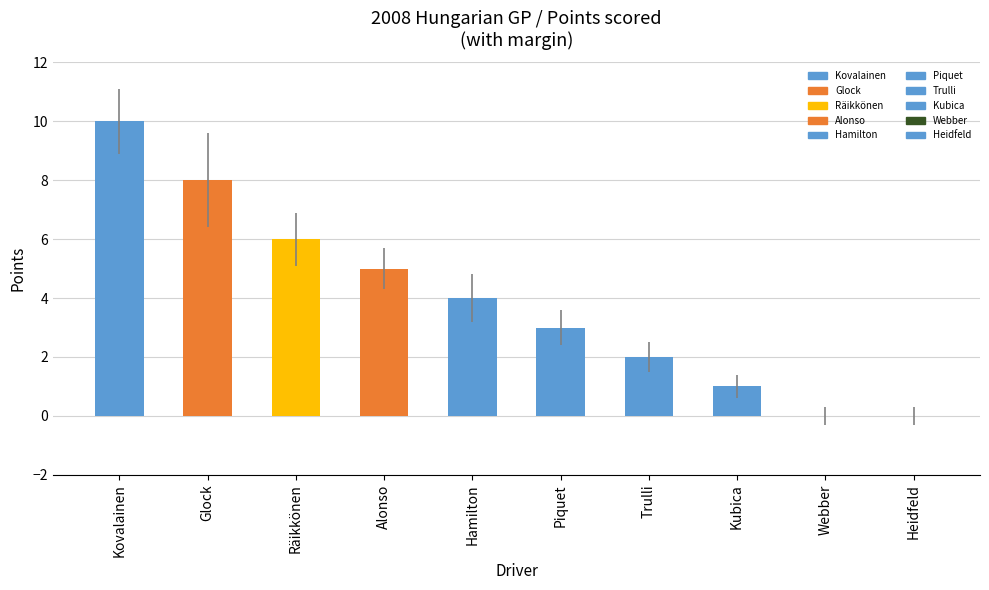

Is it true that the value at Hamilton is 7?

False